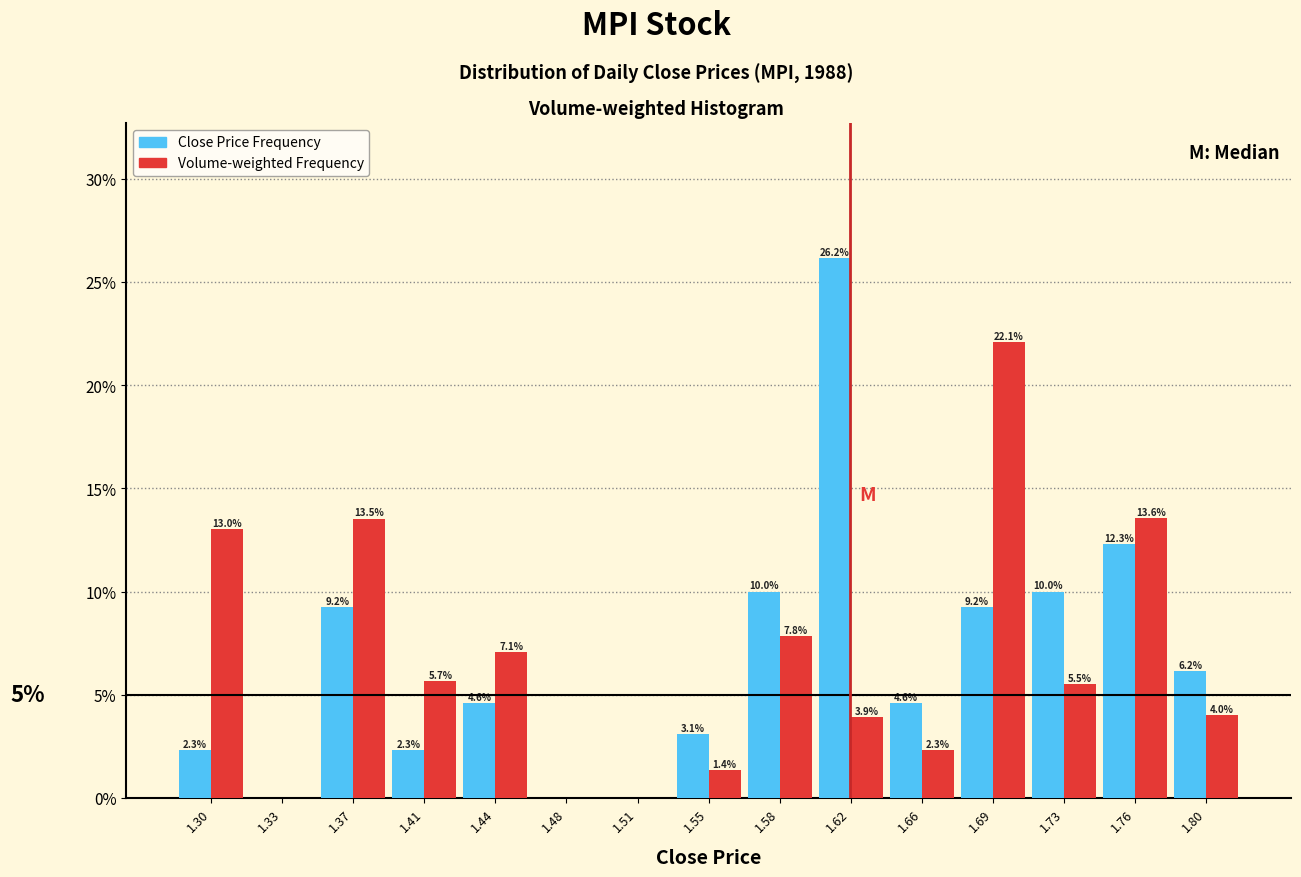

In the Close Price Frequency series, which range on the x-axis has the tallest bar?

1.600 to 1.635